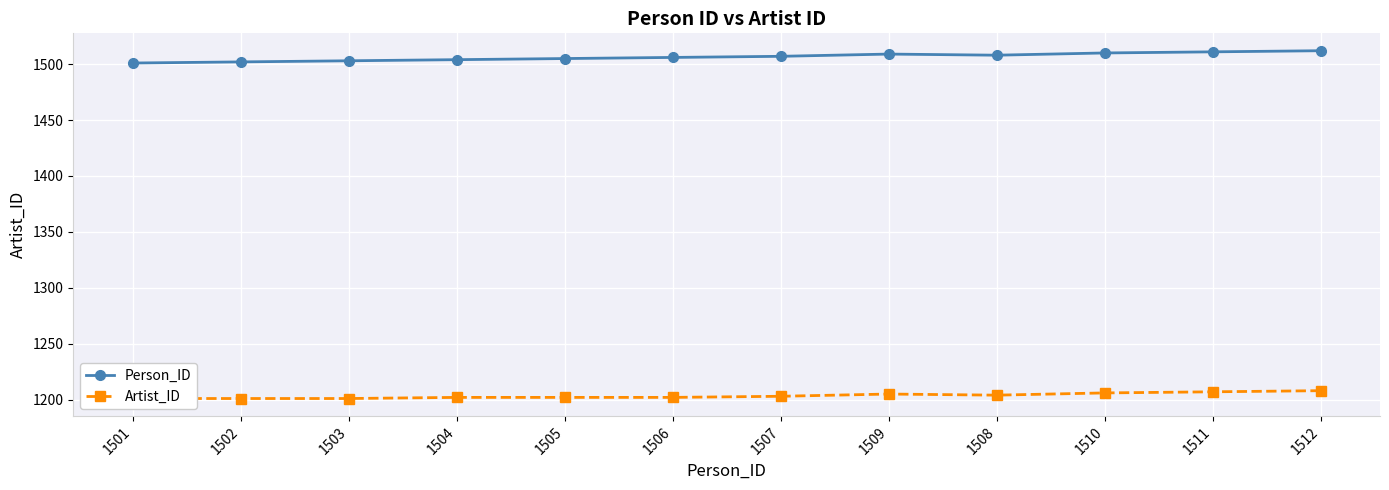

True or false: Person_ID has more than 1 interior local peaks.

False